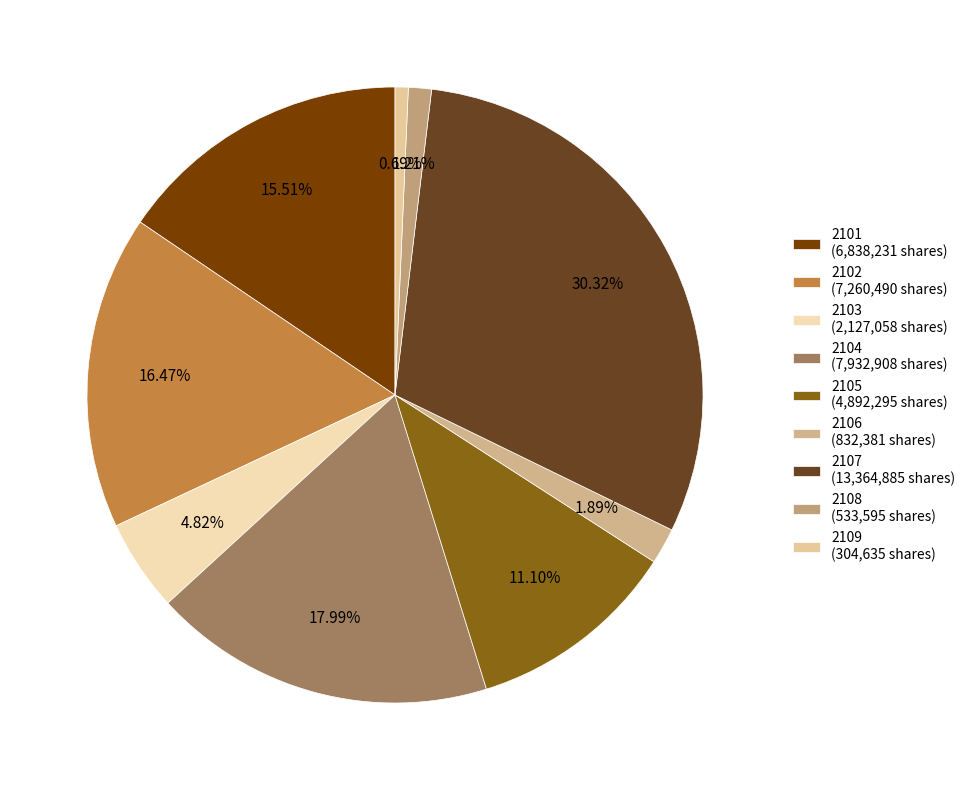

What is the largest slice in the pie chart?

2107